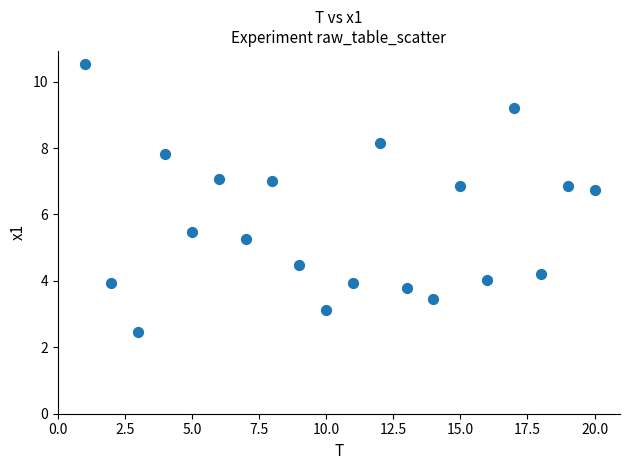

What Y value in the scatter plot is closest to 6?

5.5